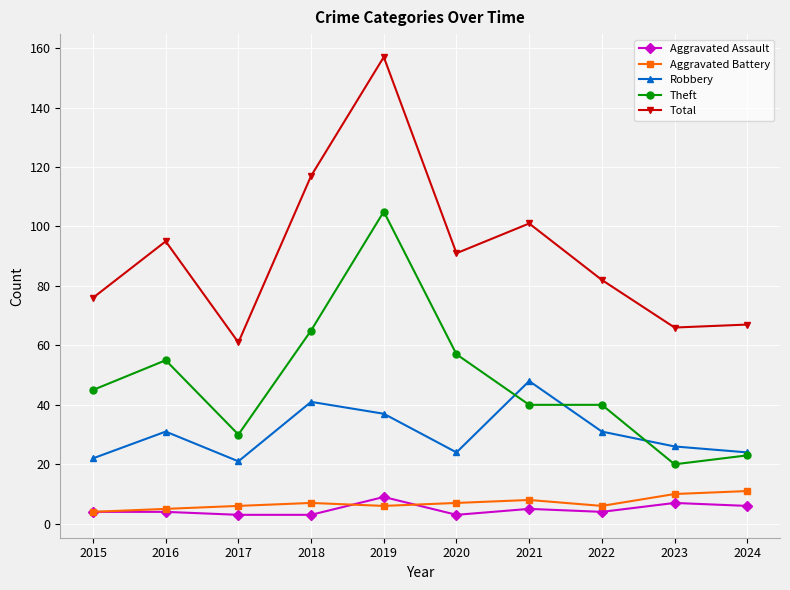

How many lines are shown in the chart?

5